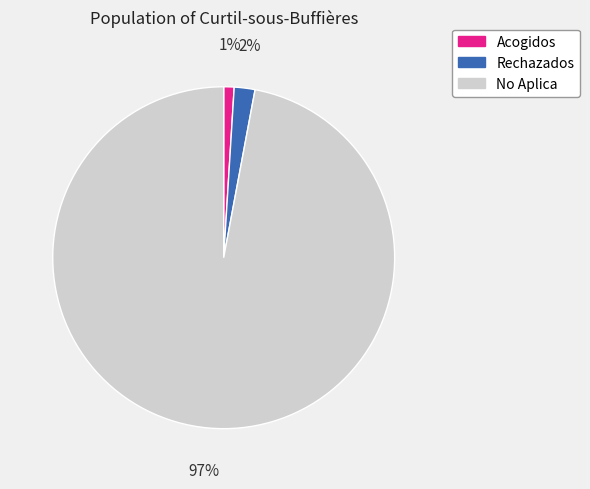

To the nearest percent, what is the combined percentage of Rechazados and No Aplica?

99%